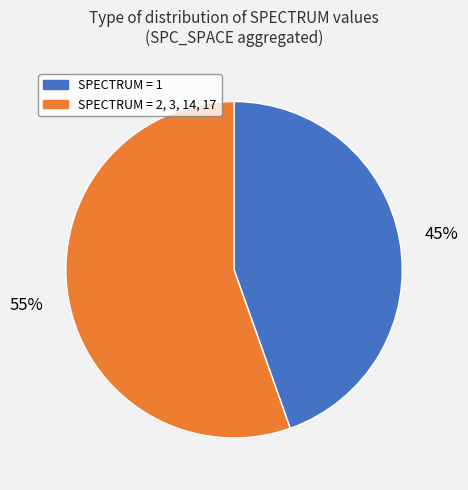

Is there a majority slice in this chart?

Yes